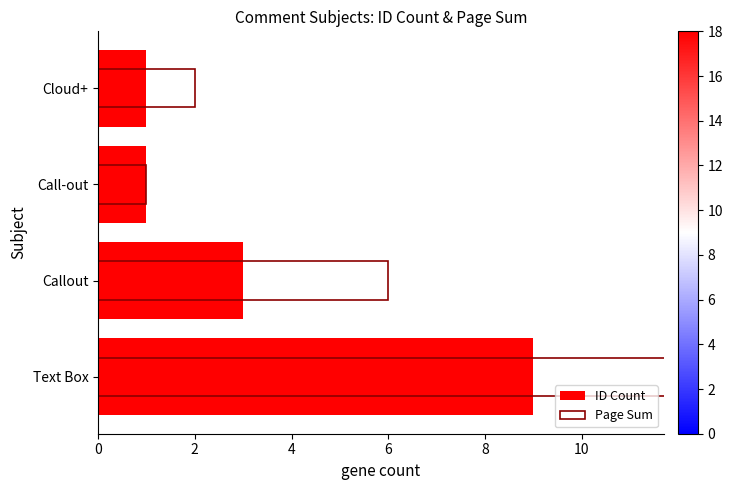

What is the total value across all series at Callout?

9